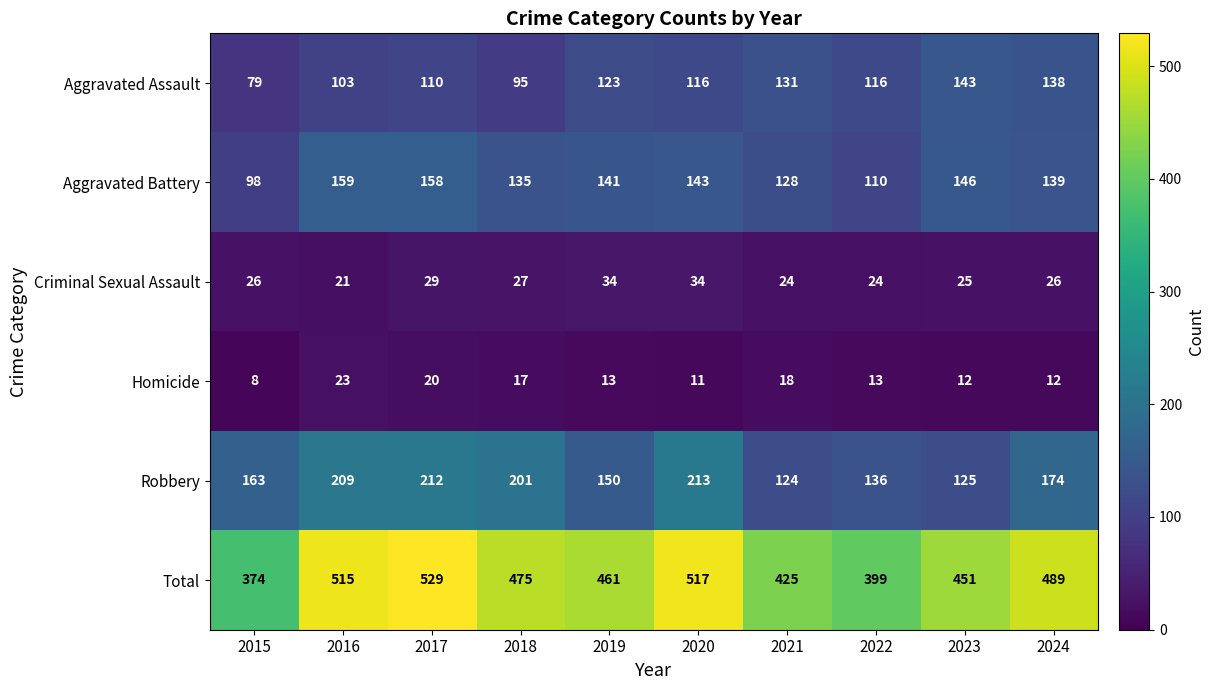

The Total series shows 249 at 2019. True or false?

False